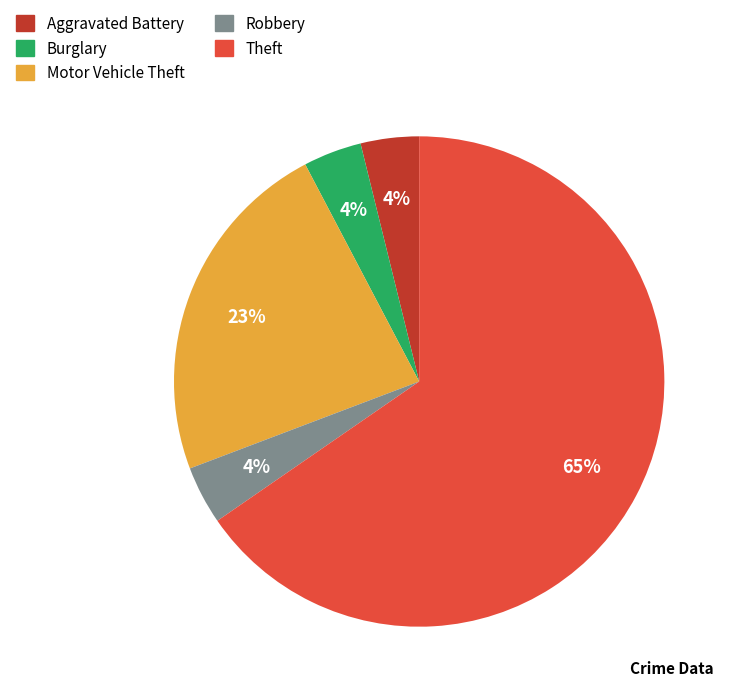

What is the largest slice in the pie chart?

Theft